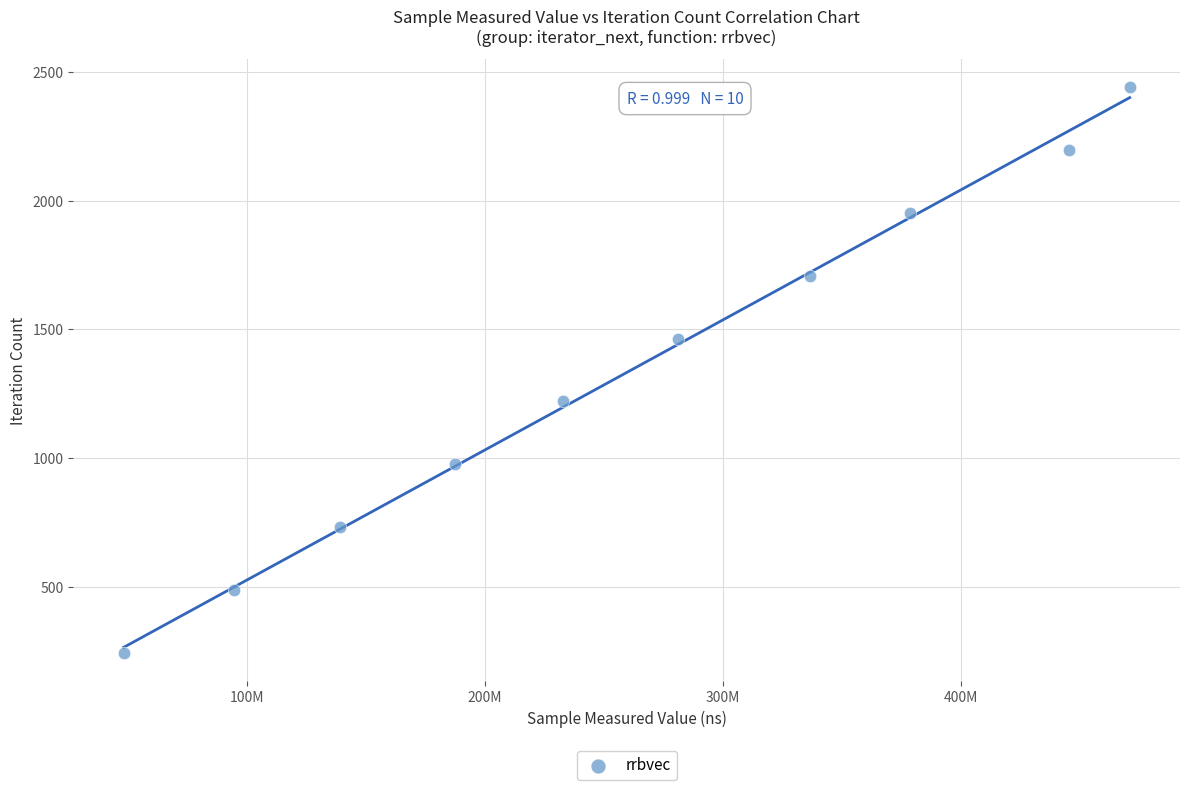

What is the average X value?

261473255